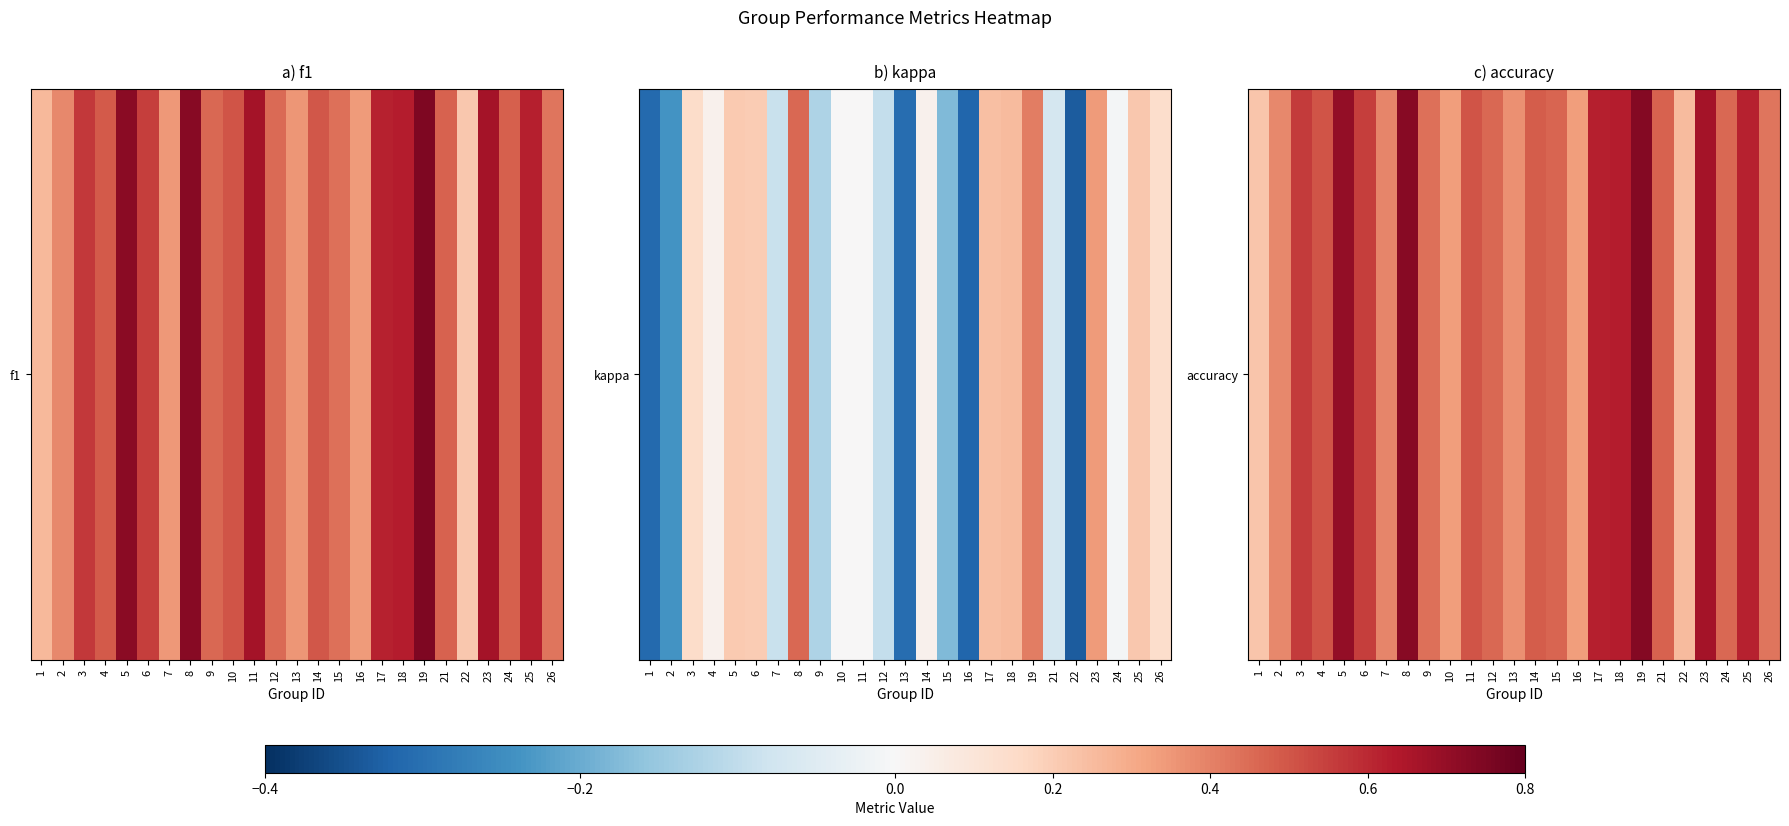

The value at 13 is 0.2. True or false?

False